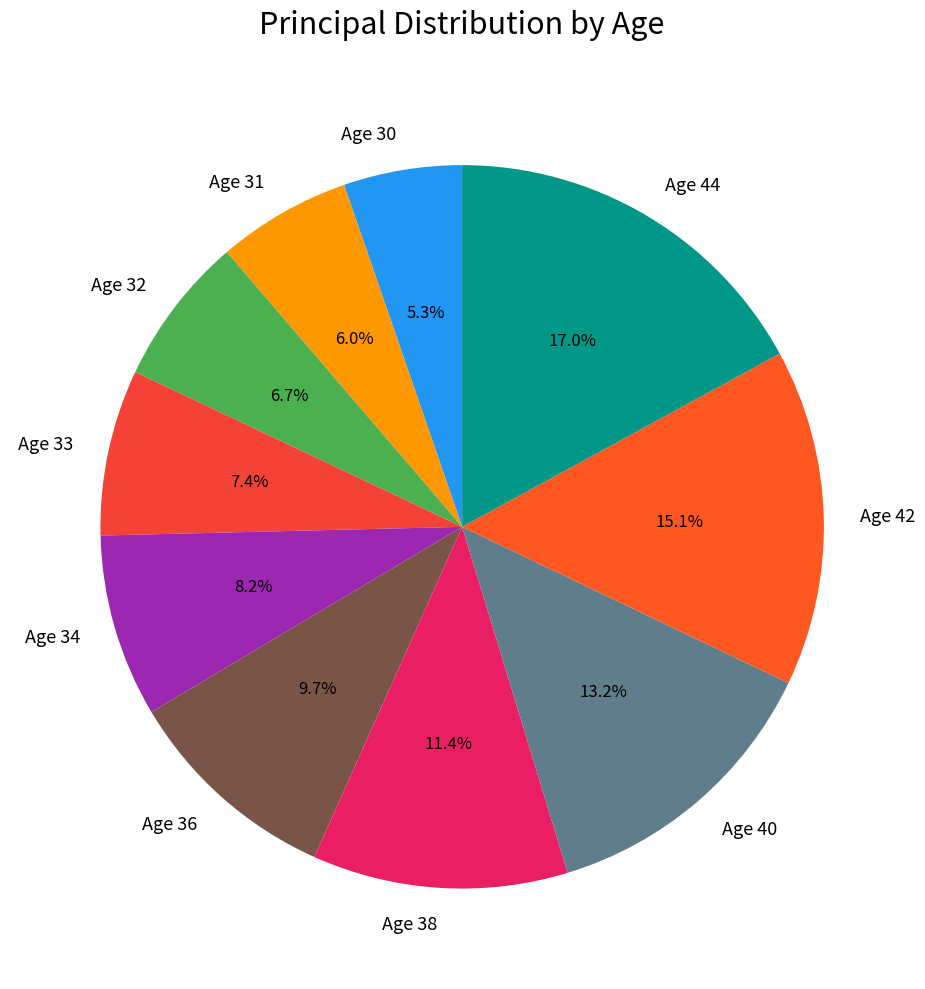

To the nearest percent, what is the difference between the Age 32 and Age 33 slice percentages?

1%